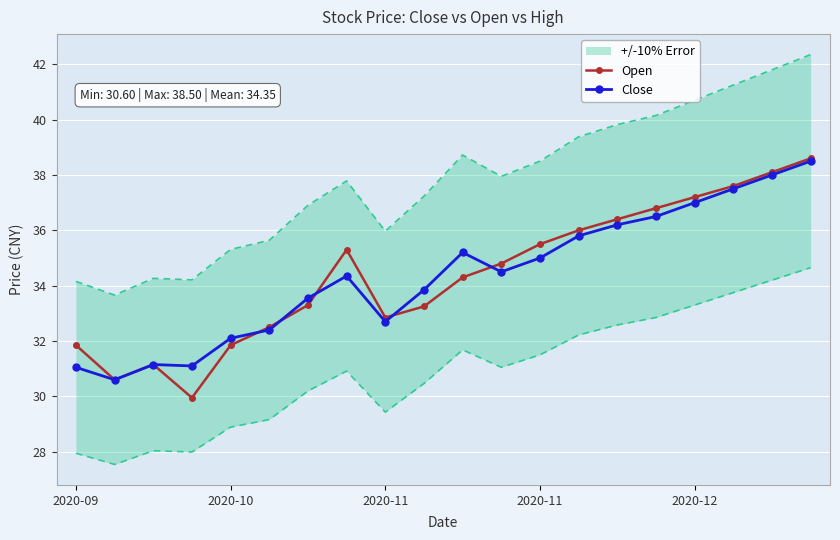

List the labels in order of Close value, largest first.

19, 18, 17, 16, 15, 14, 13, 10, 12, 11, 7, 9, 6, 8, 5, 2020-12, 2020-11, 2020-11, 2020-09, 2020-10